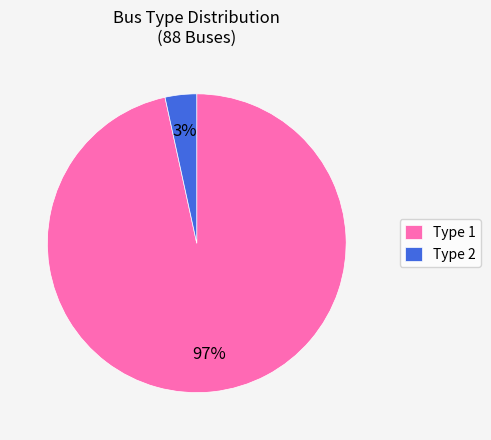

Which has a higher value, Type 2 or Type 1?

Type 1